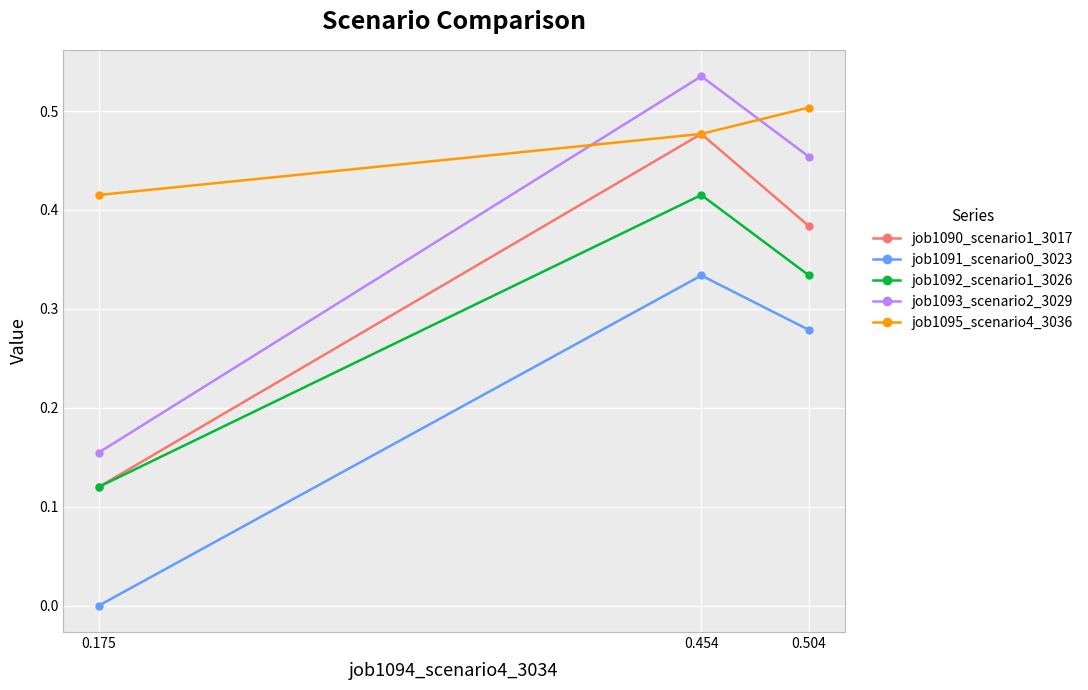

At 0.504, list the series in order from smallest to largest.

job1091_scenario0_3023, job1092_scenario1_3026, job1090_scenario1_3017, job1093_scenario2_3029, job1095_scenario4_3036